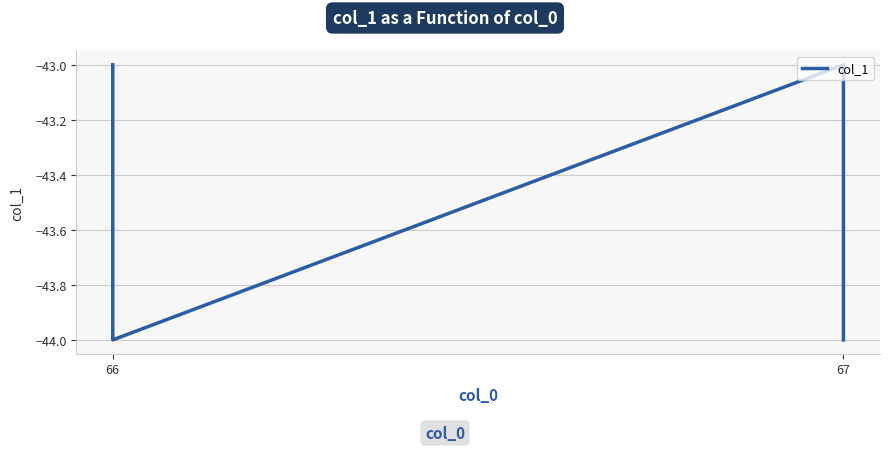

What is the difference between the second highest and second lowest values?

1